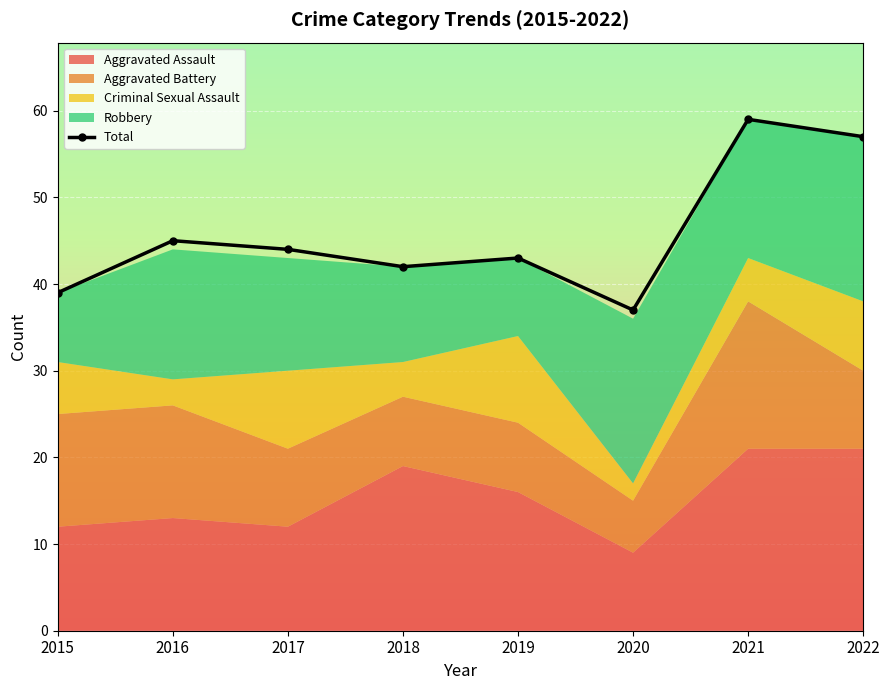

What is the value of the 2nd point from the left?

45